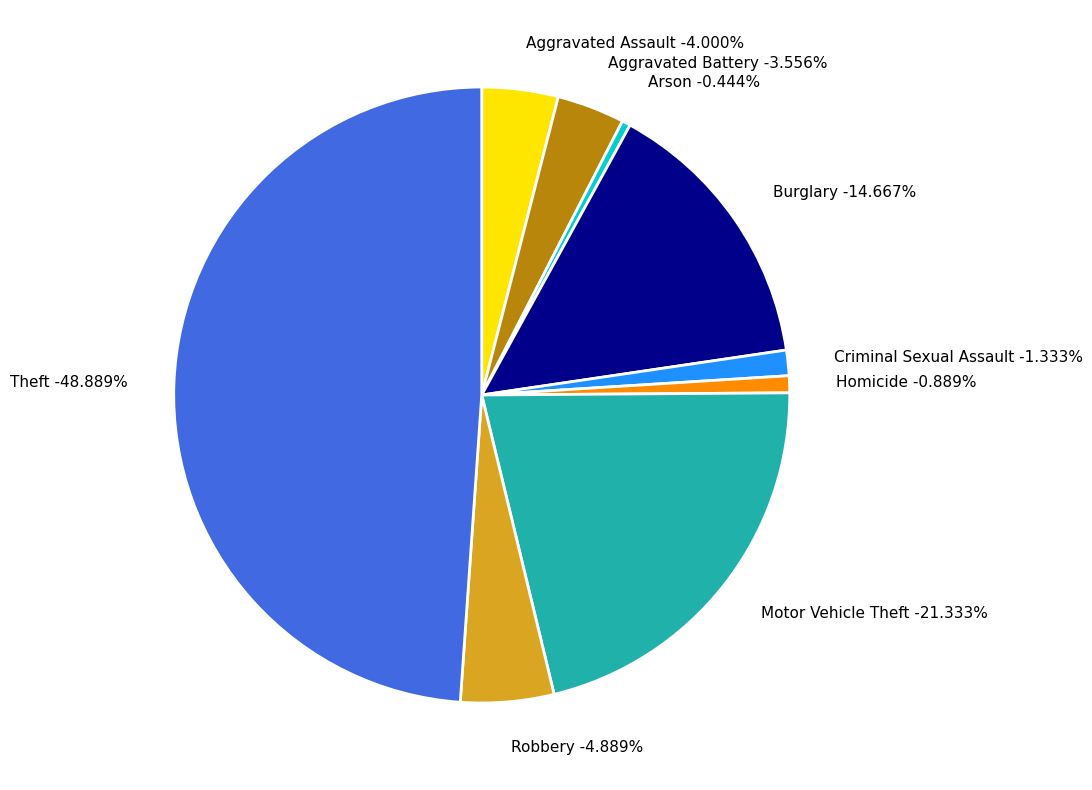

What is the total percentage of Burglary and Arson?

15.1%